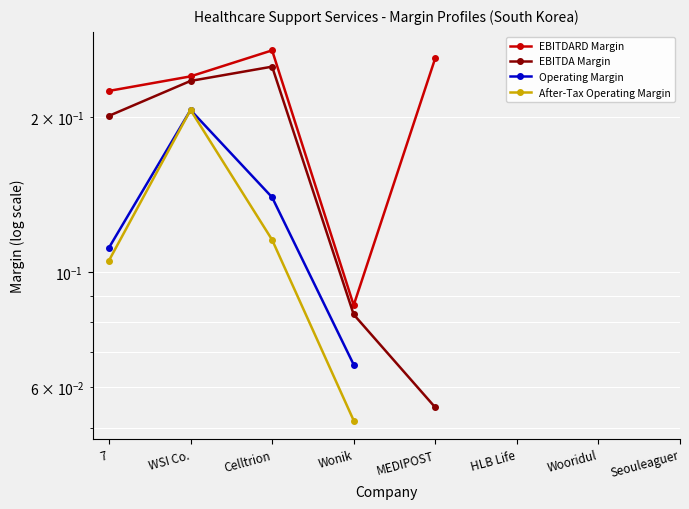

How many values in EBITDARD Margin are above zero?

5